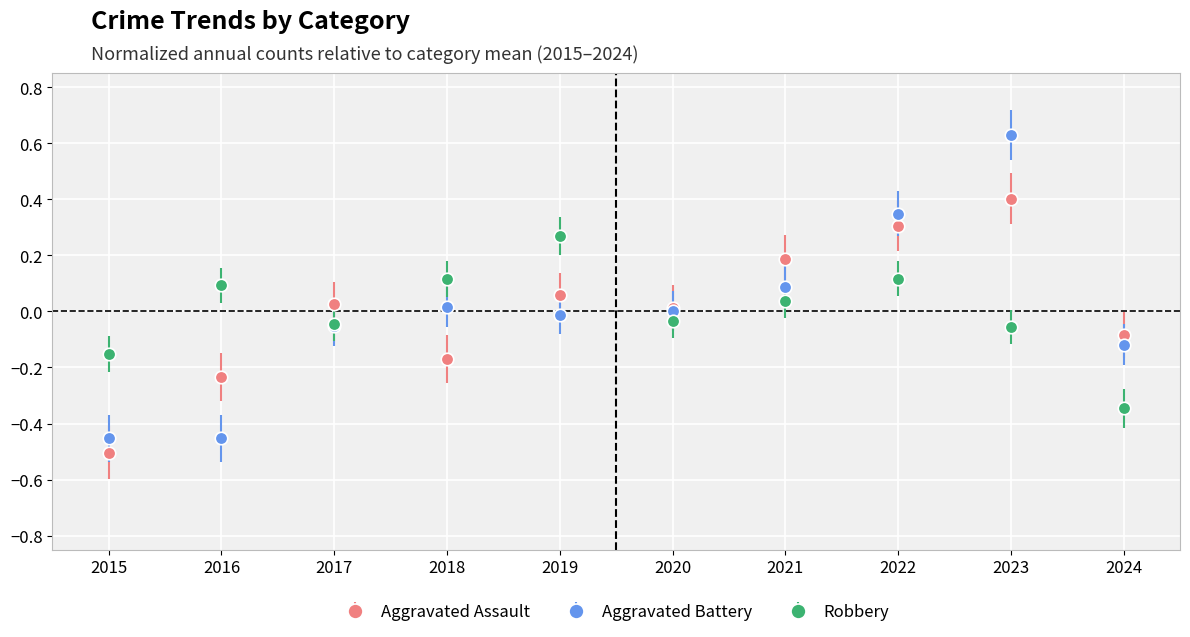

Which series ends up on top after the final intersection of Robbery and Aggravated Assault?

Aggravated Assault